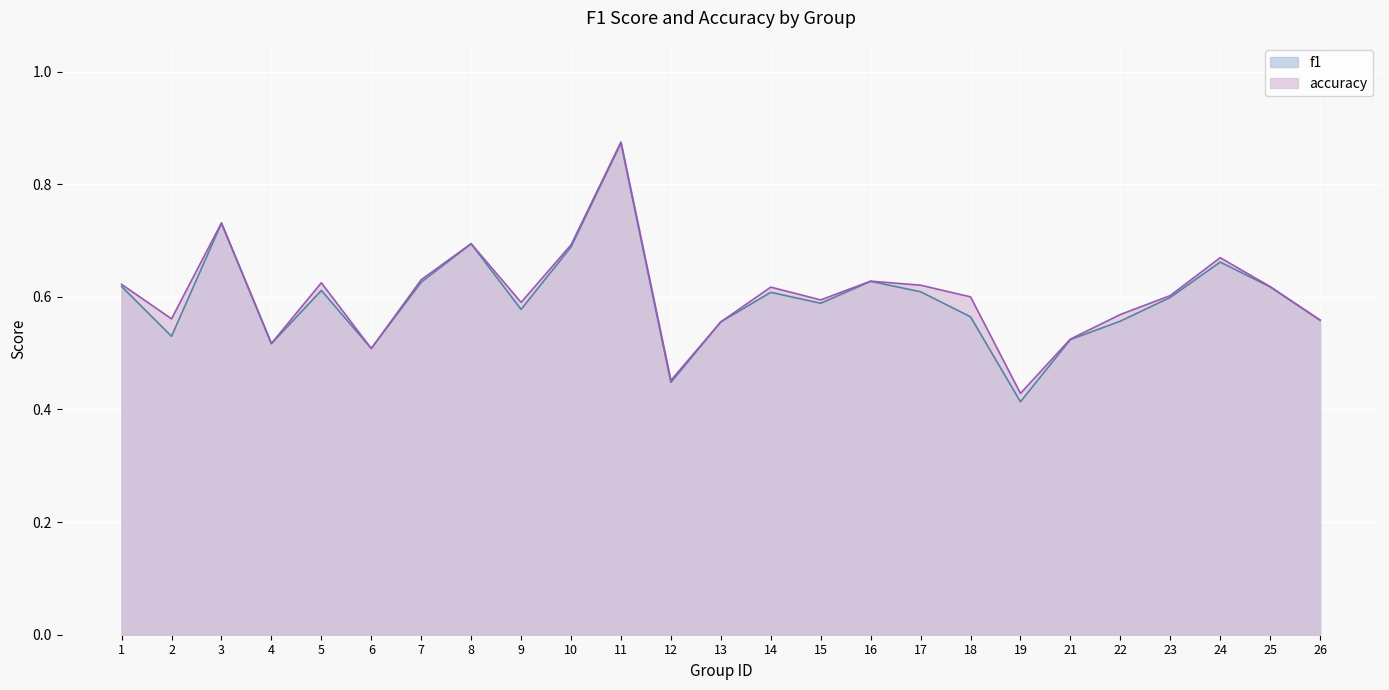

How many lines are shown in the chart?

2